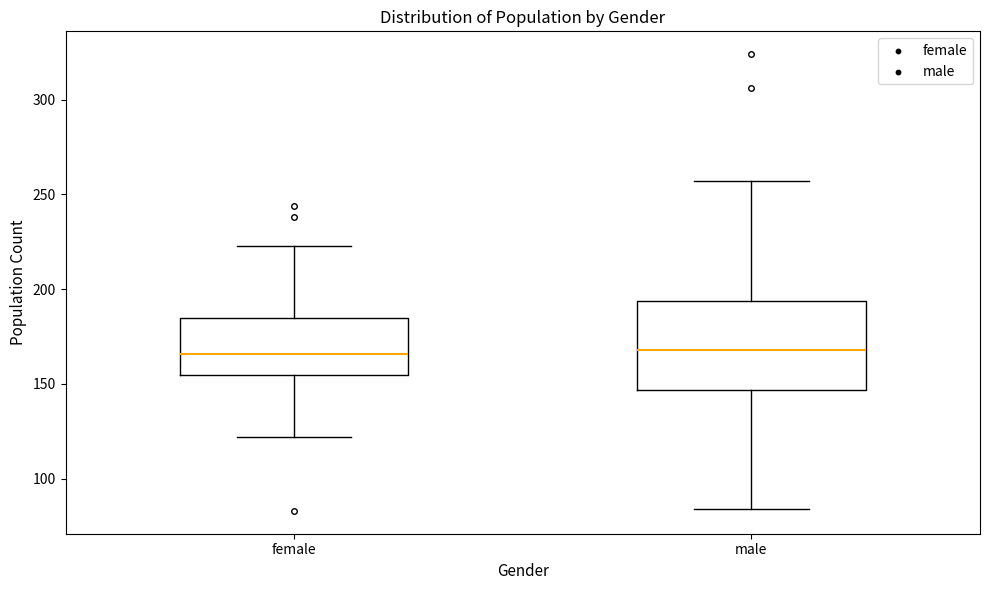

Comparing the boxes themselves (not the whiskers), which one is the tallest?

male